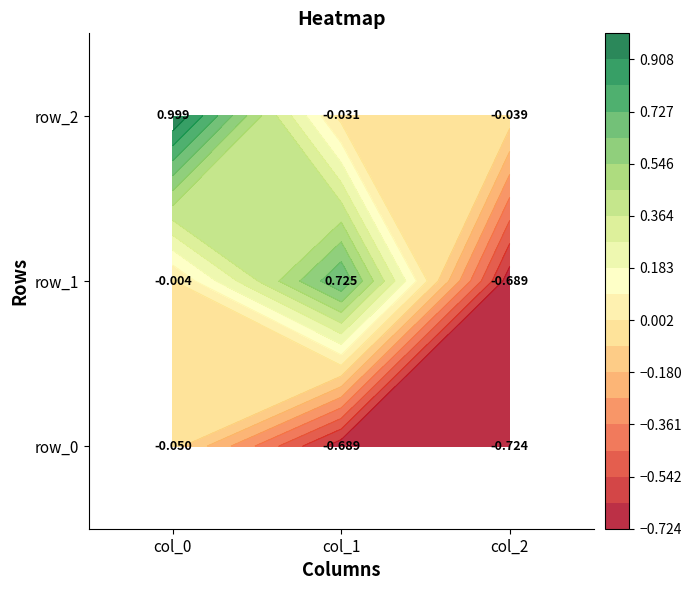

True or false: row_0 has a value of -0.0 at col_0.

False